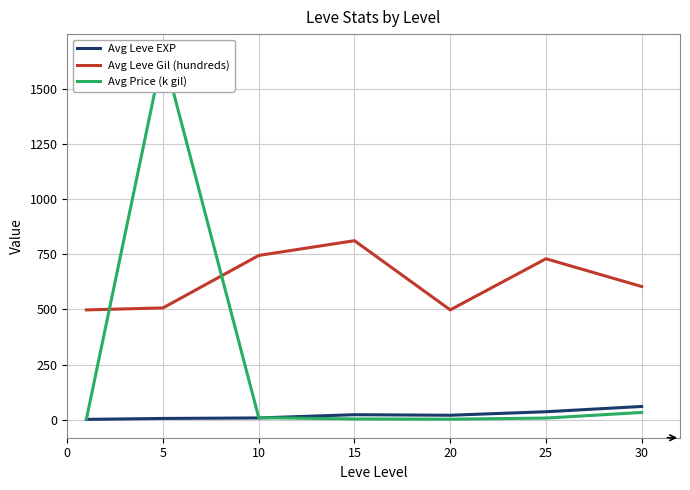

What is the difference between the maximum and minimum values in the Avg Price (k gil) series?

1663.6